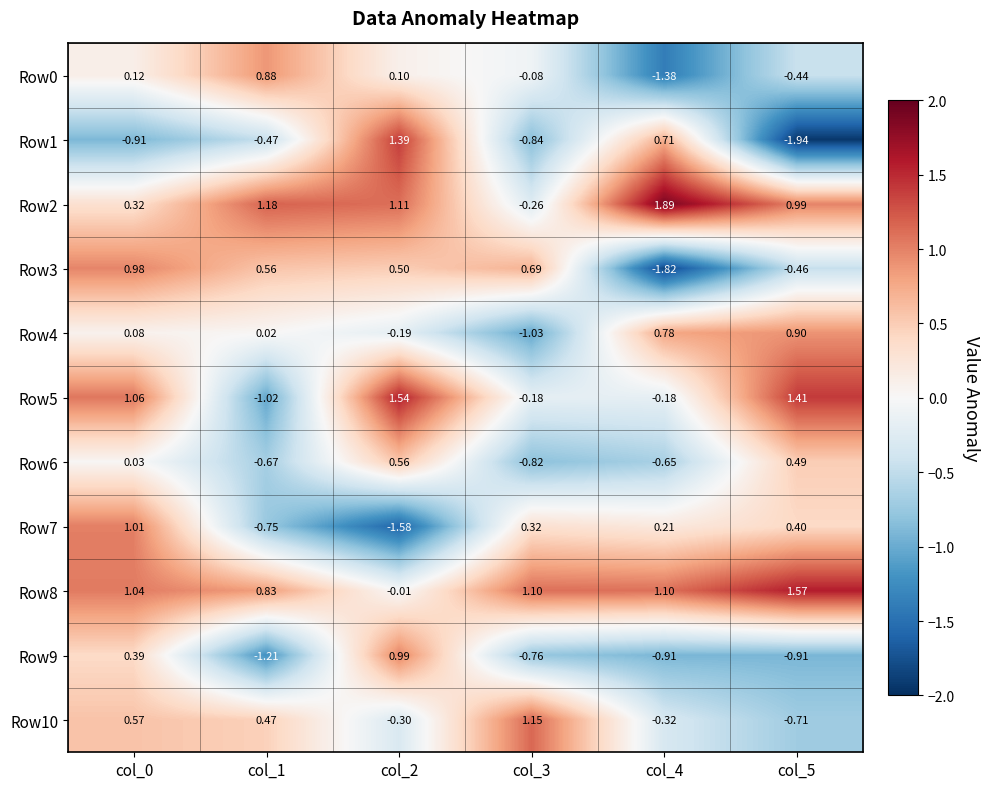

Is the value of Row8 at col_0 greater than the value of Row0 at col_2?

Yes